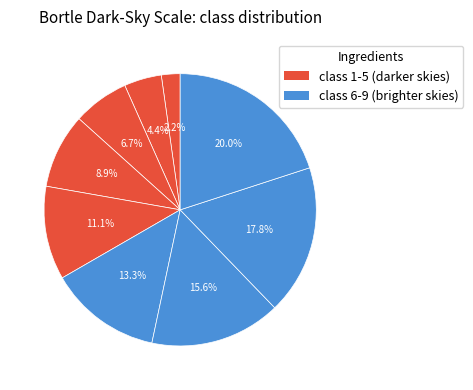

How many segments does this pie chart have?

9